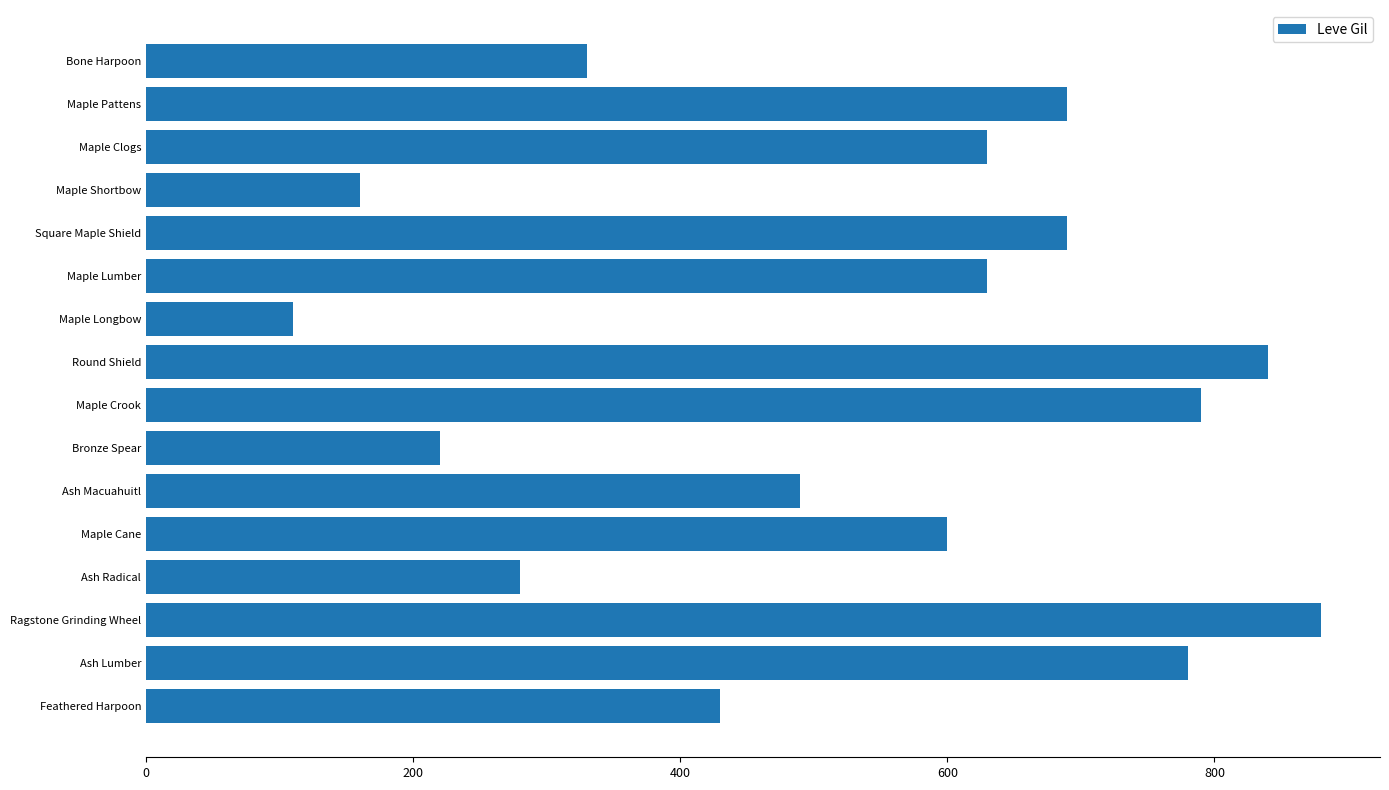

Read the value at Ash Macuahuitl.

490